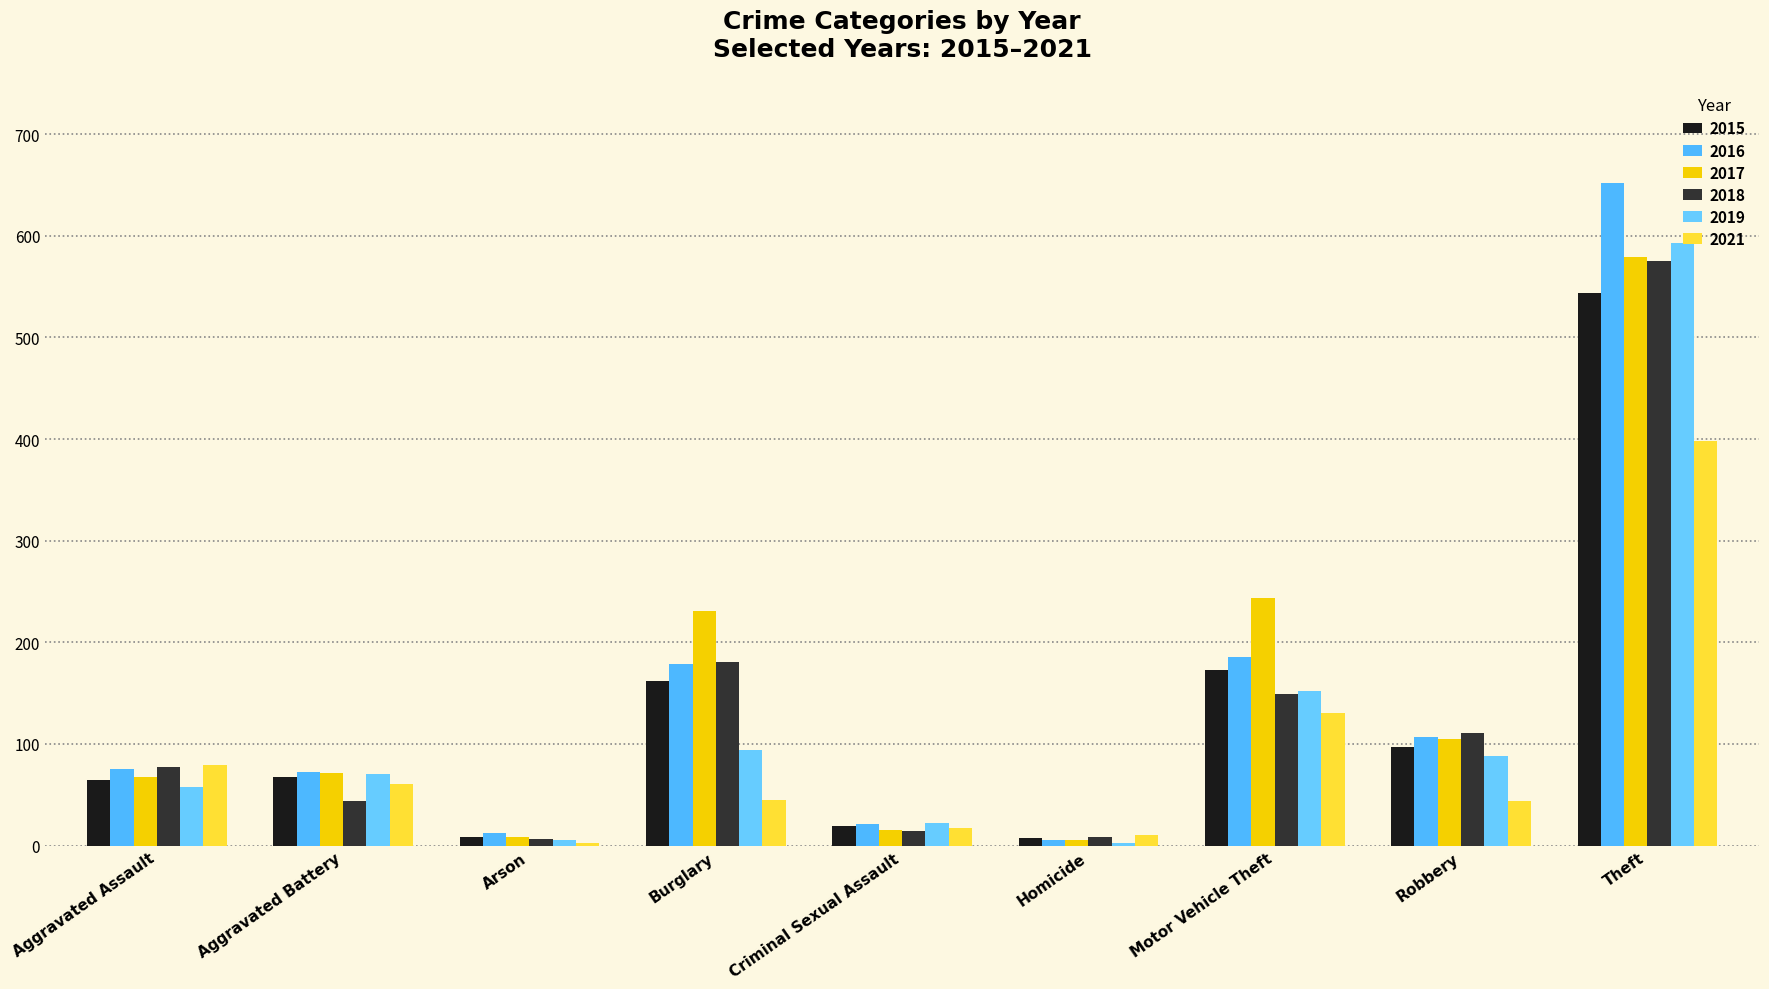

Are the bars horizontal?

No